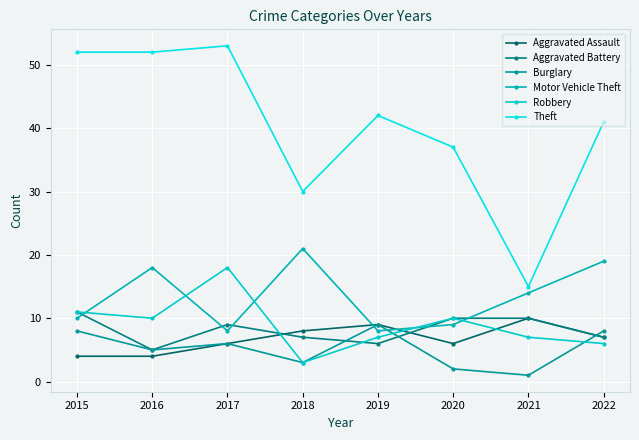

At which category does the chart reach its peak across all series?

2017